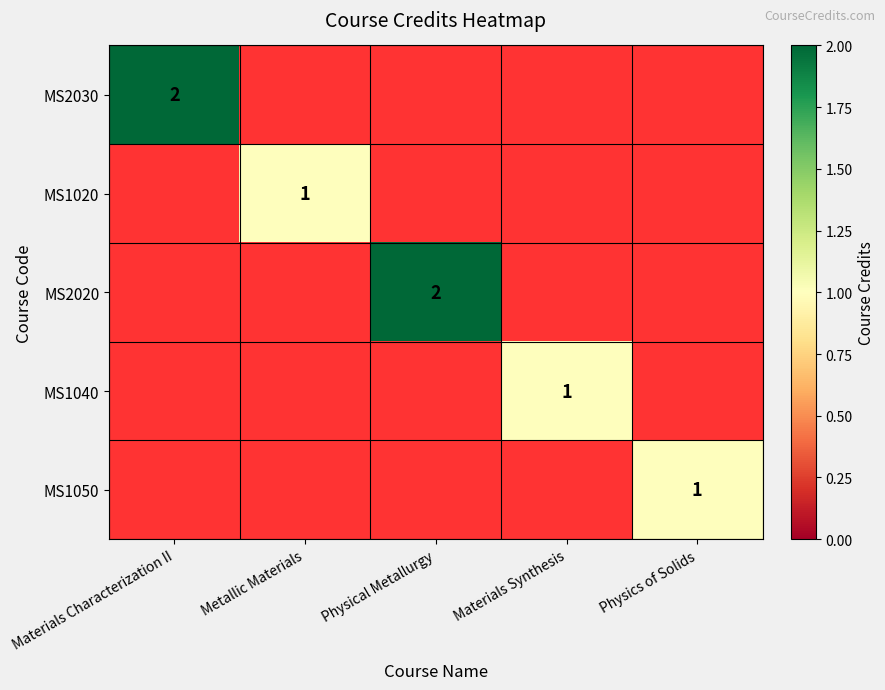

The value of MS2020 at Physical Metallurgy is 3. True or false?

False